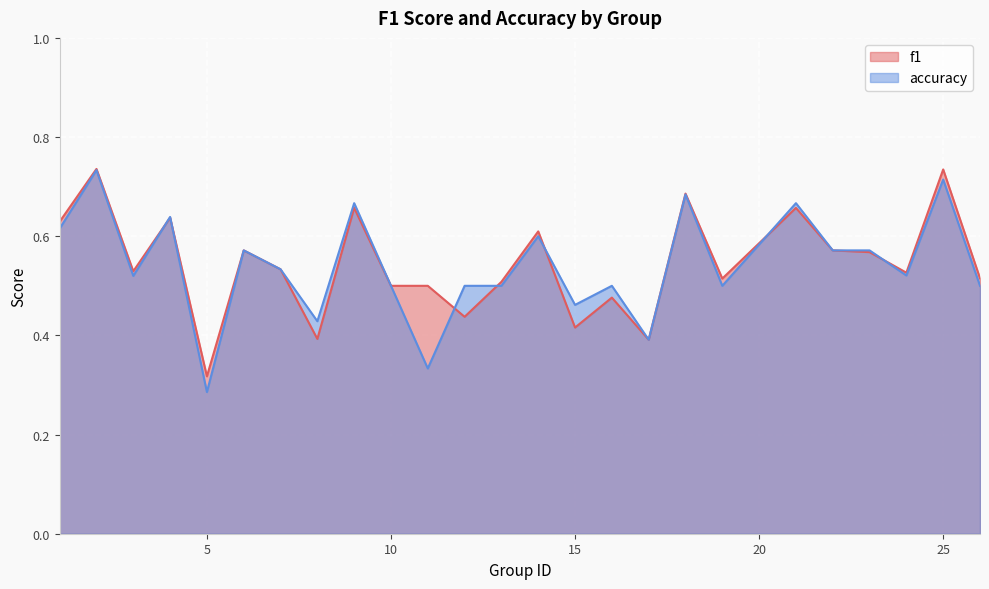

How many lines are shown in the chart?

2